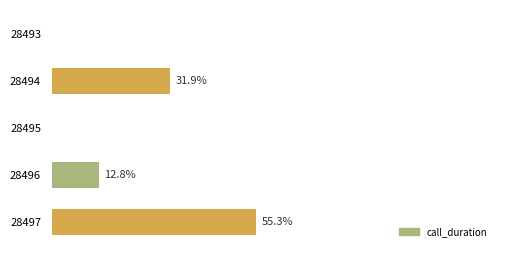

What is the average value?

20.0